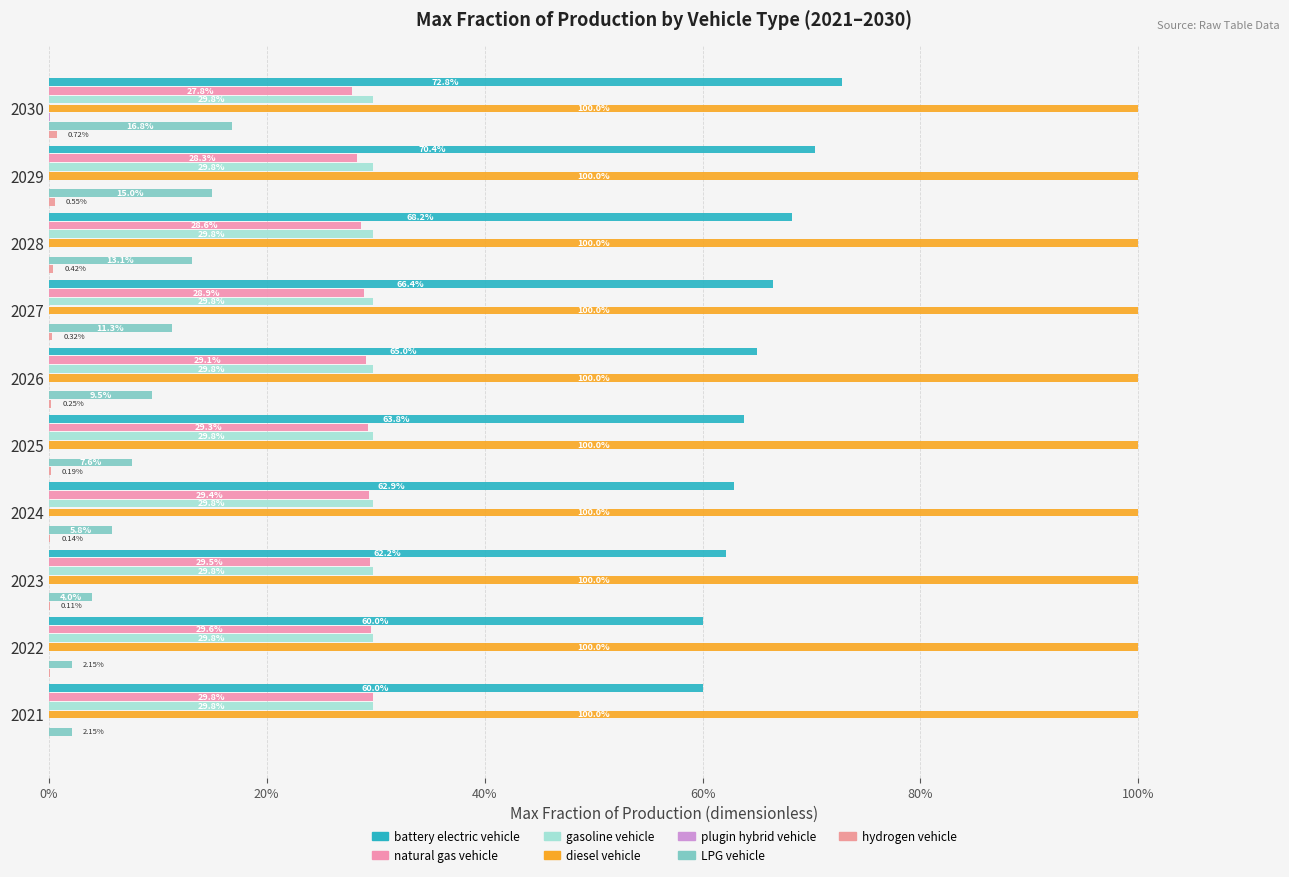

The value of natural gas vehicle at 2022 is 0.1. True or false?

False